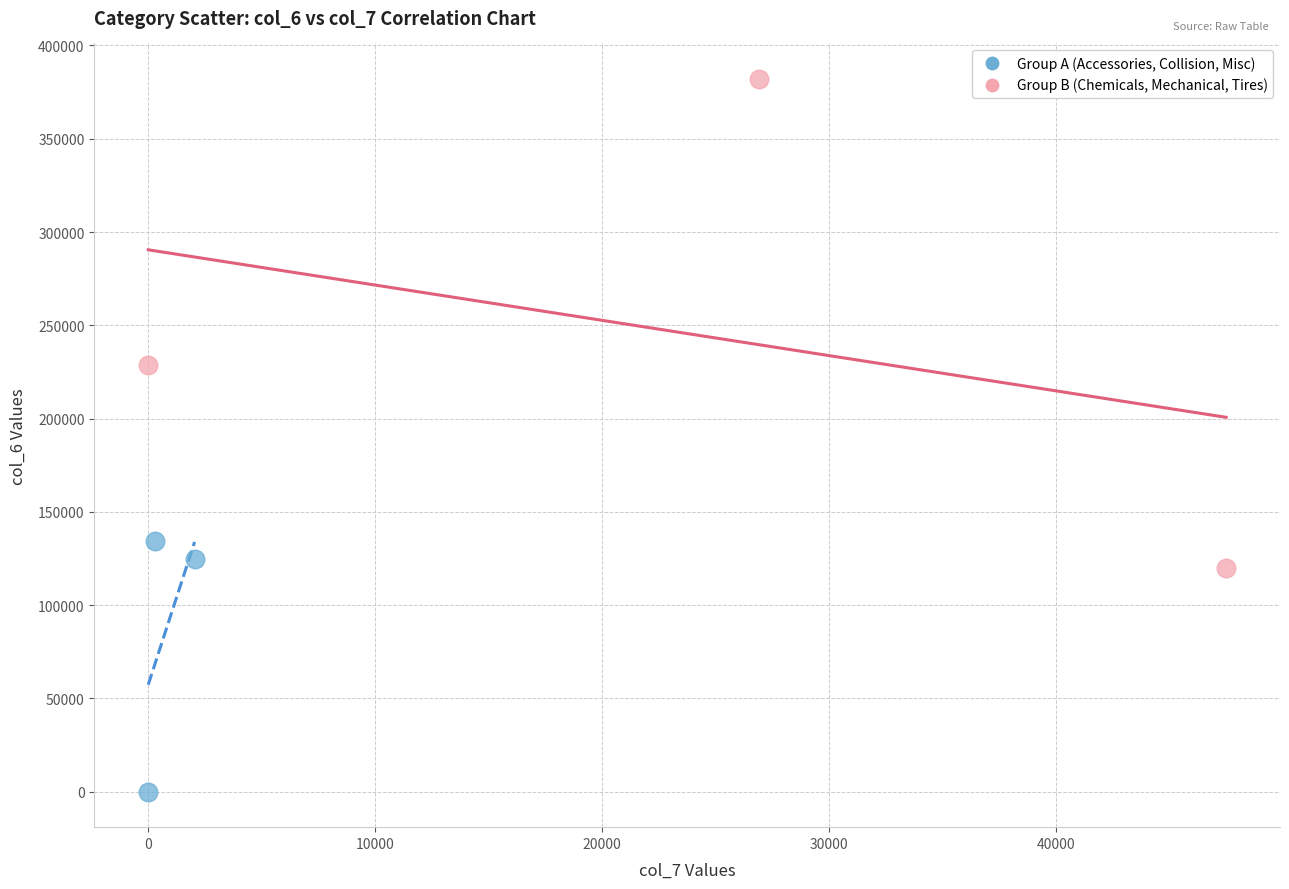

Which series reaches the minimum Y coordinate?

Group A (Accessories, Collision, Misc)